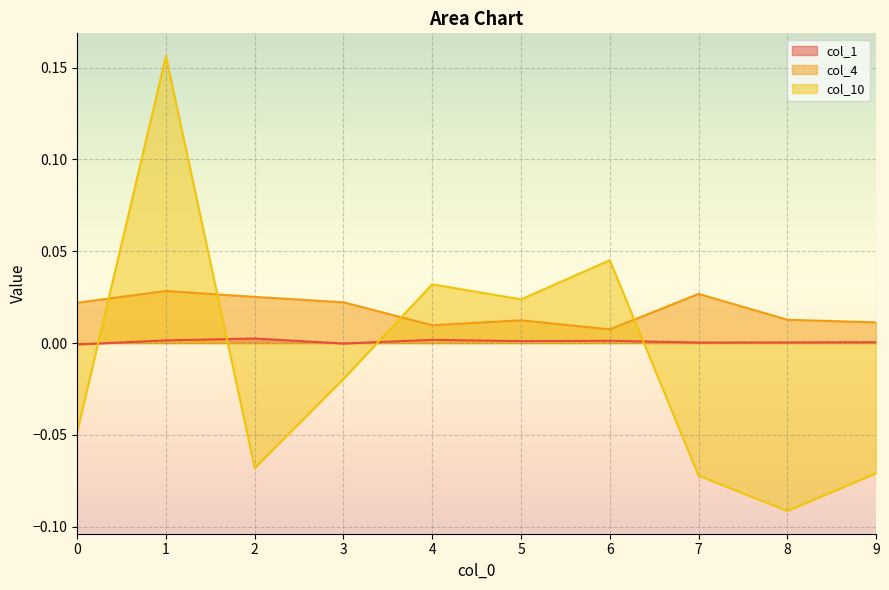

Where is col_1 nearest to the value 0?

7